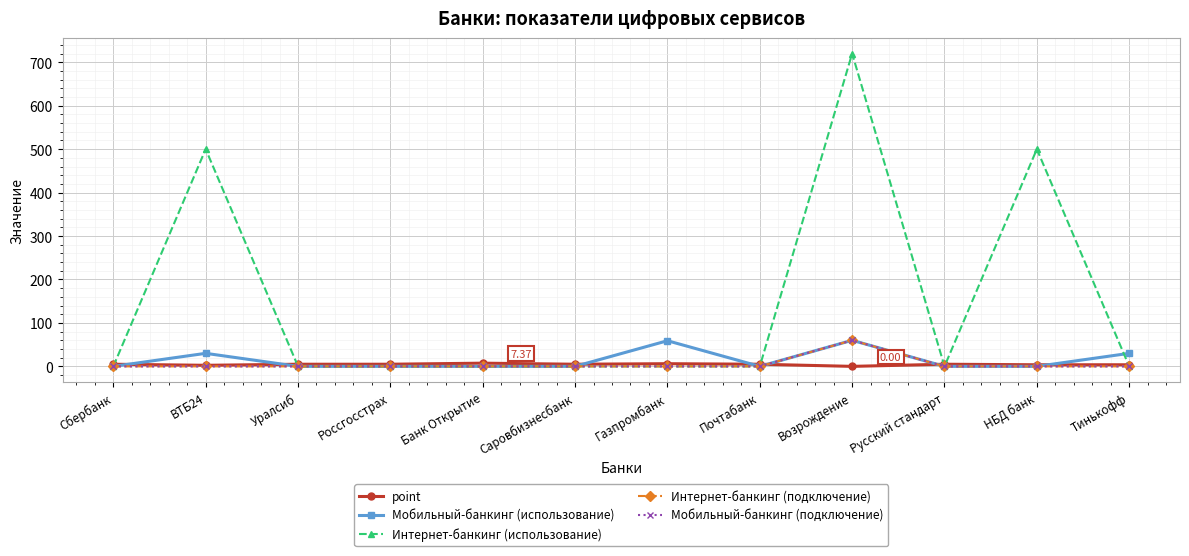

Is this an area chart (filled region under the line)?

No